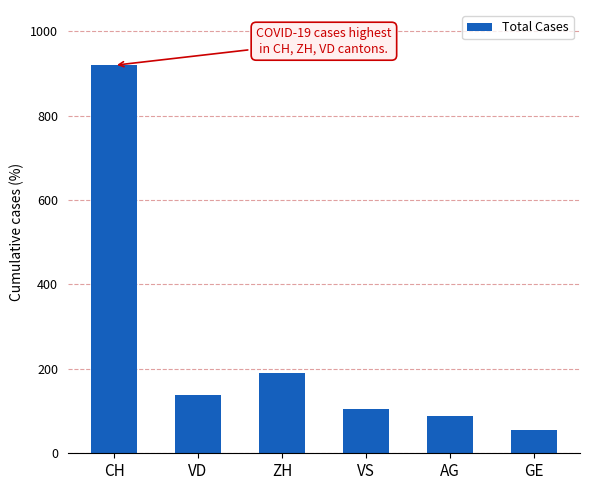

Reading left to right, list all the values displayed in this chart.

CH=919	VD=138	ZH=190	VS=105	AG=88	GE=56